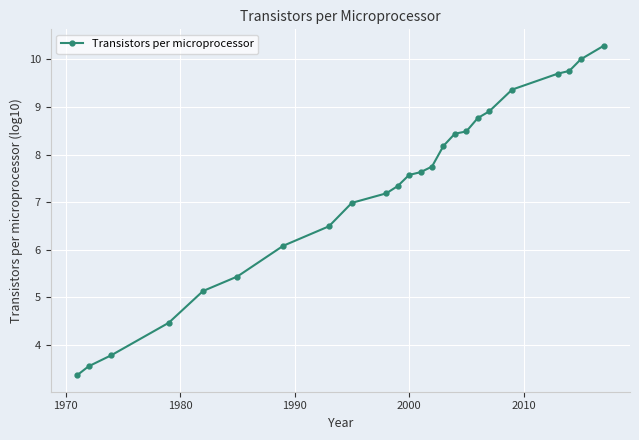

What is the maximum value shown in the chart?

10.3